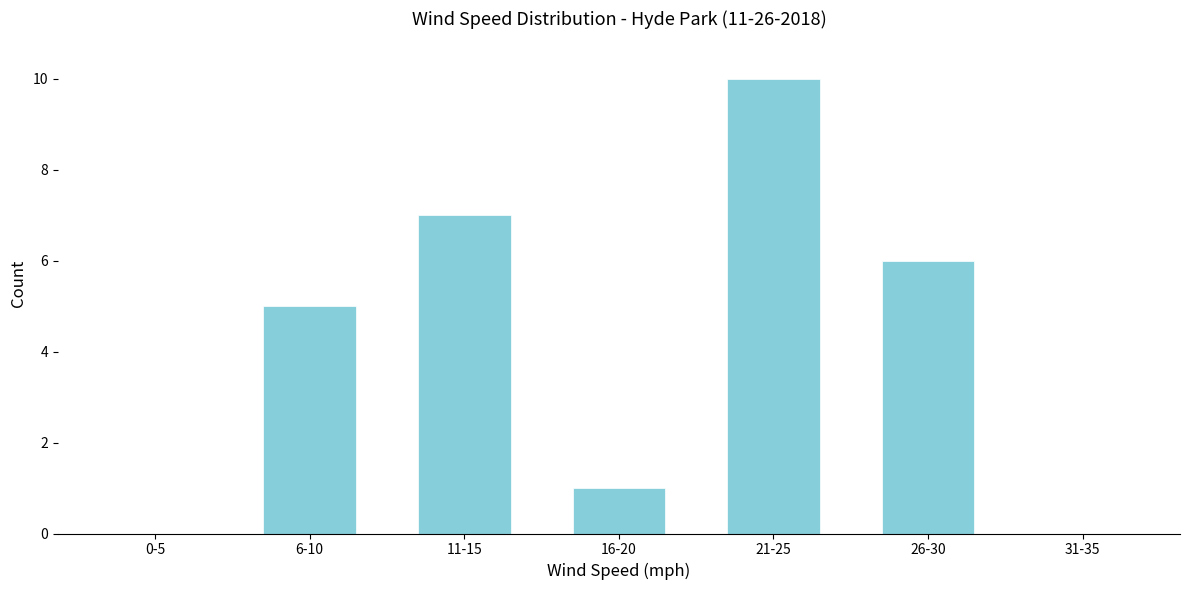

Reading left to right, transcribe all the data shown in this chart.

0-5=0	6-10=5	11-15=7	16-20=1	21-25=10	26-30=6	31-35=0